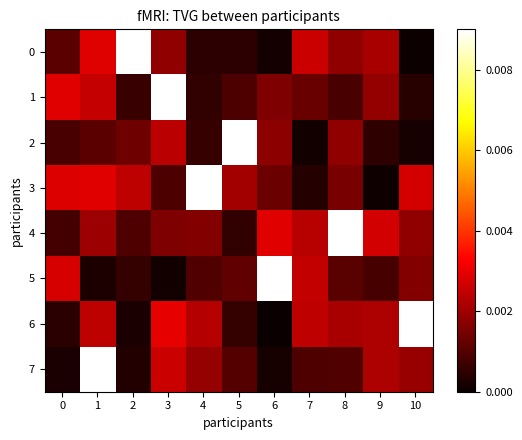

Between 8 and 10, which series saw the biggest shift?

4